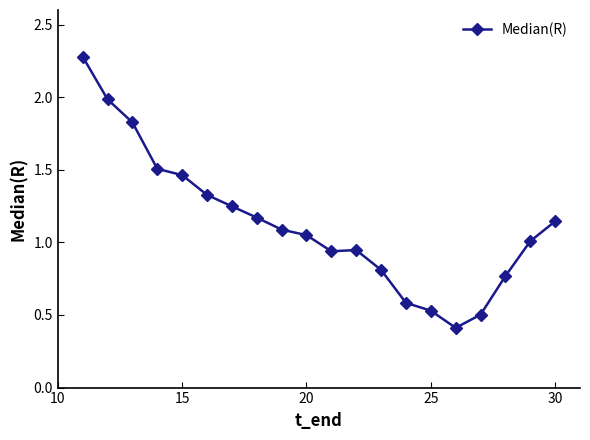

What is the value of the 16th point from the left?

0.4